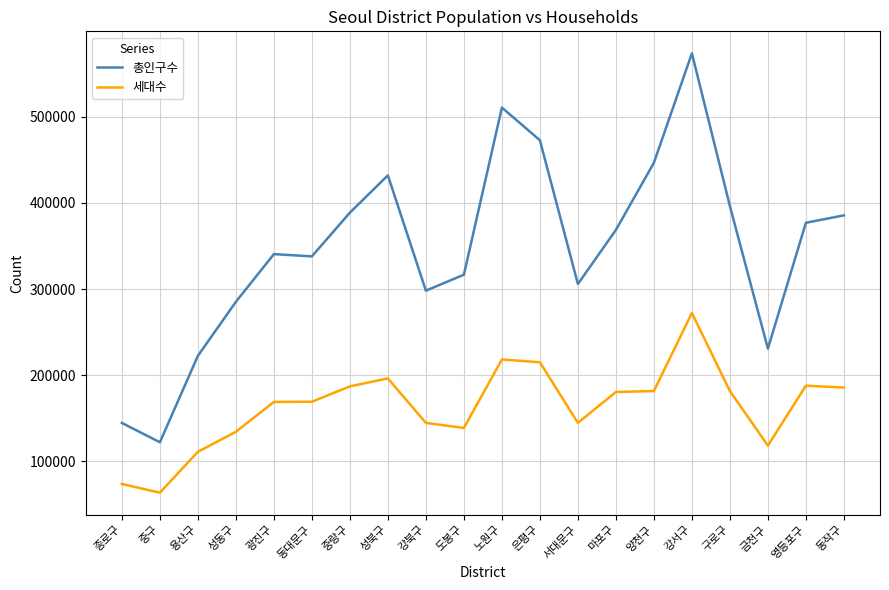

At which label does 세대수 first exceed 180457?

중랑구